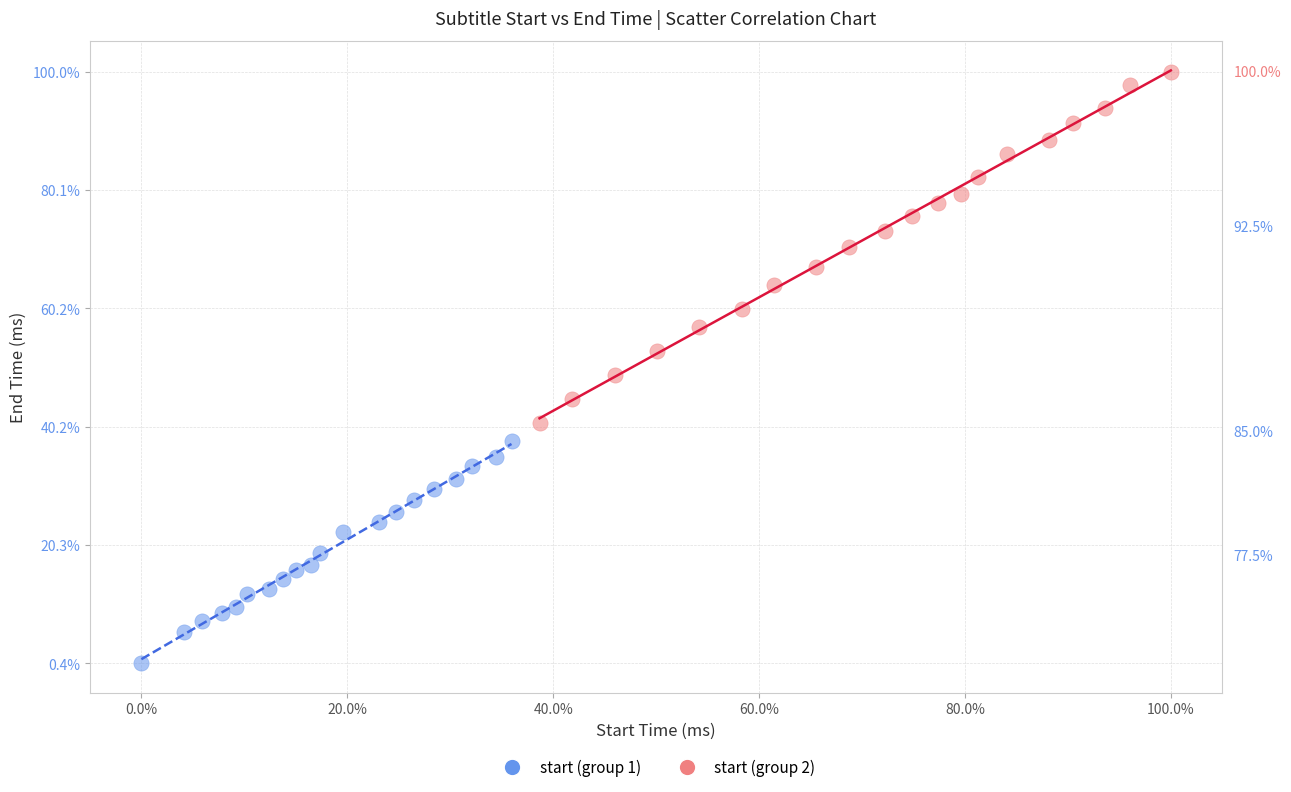

Which series contains the lowest Y value?

start (group 1)